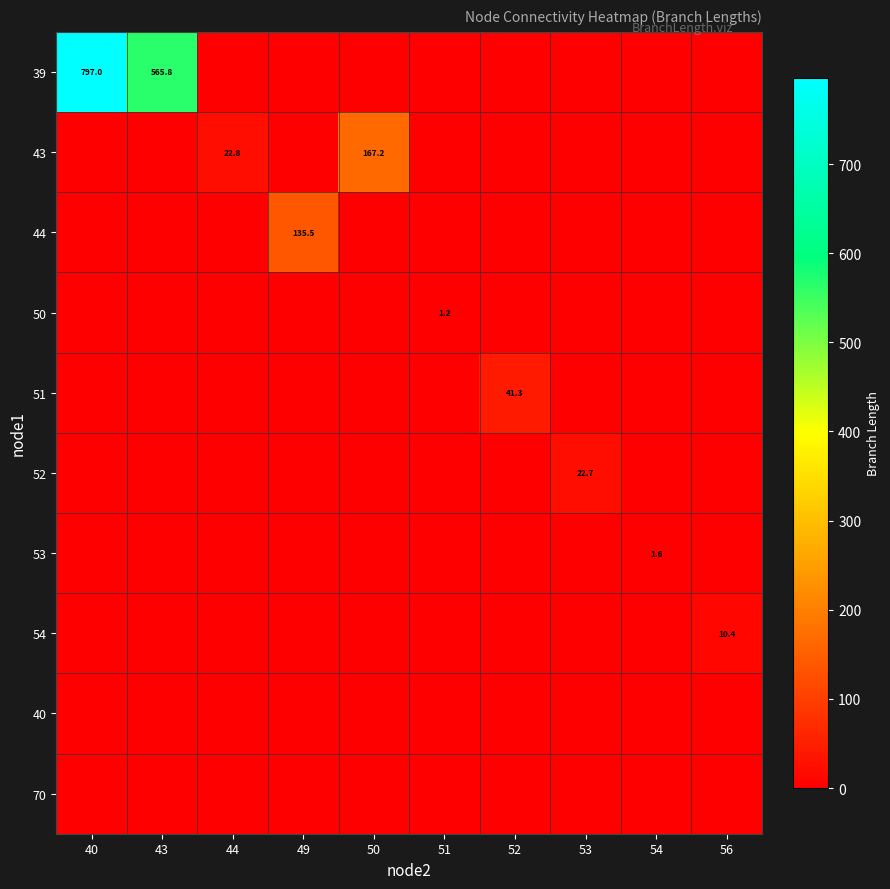

The value of 54 at 56 is 6.2. True or false?

False